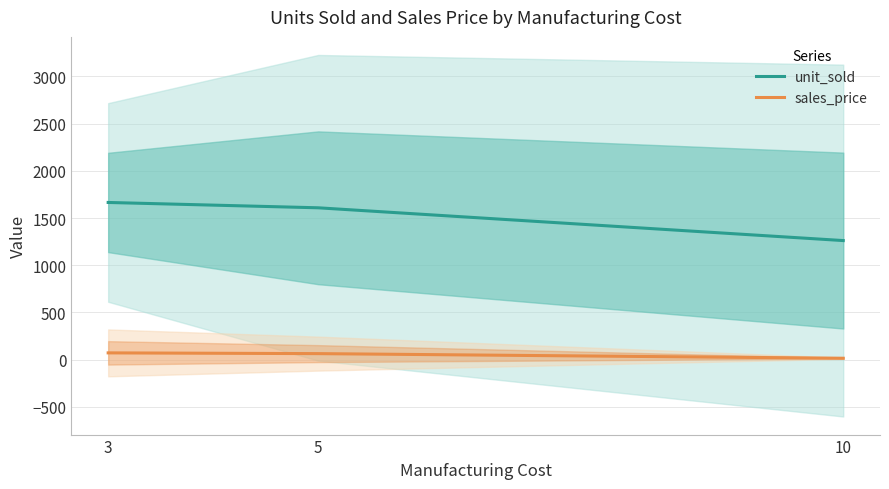

What is the total value across all series at 10?

1277.0